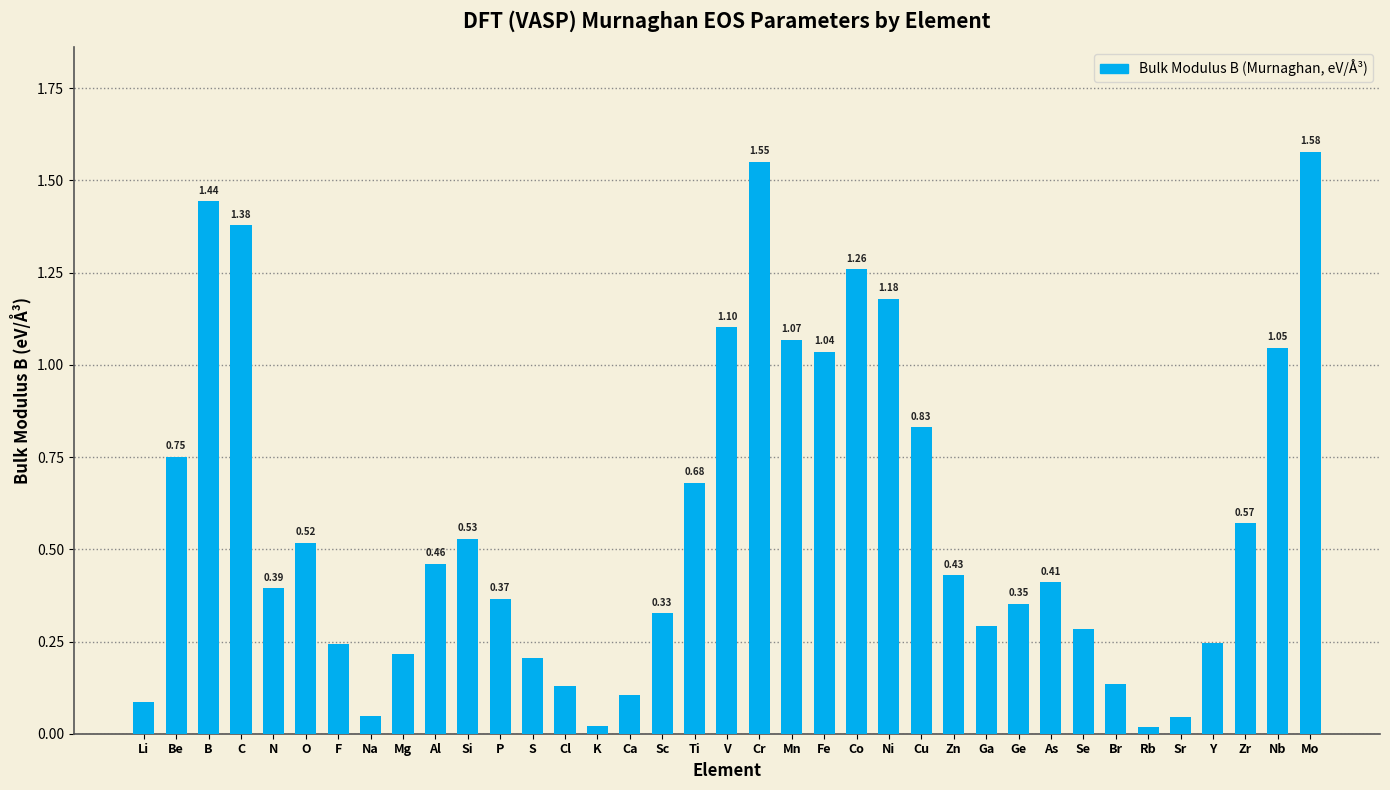

Which has a higher value, Ca or Si?

Si